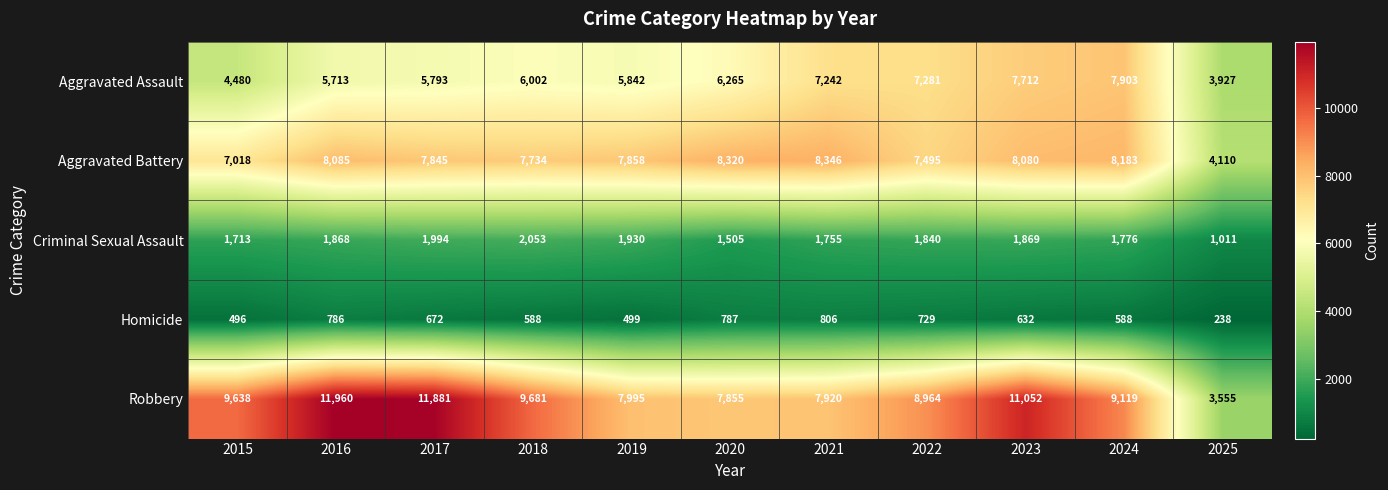

Count the number of categories in the chart.

11